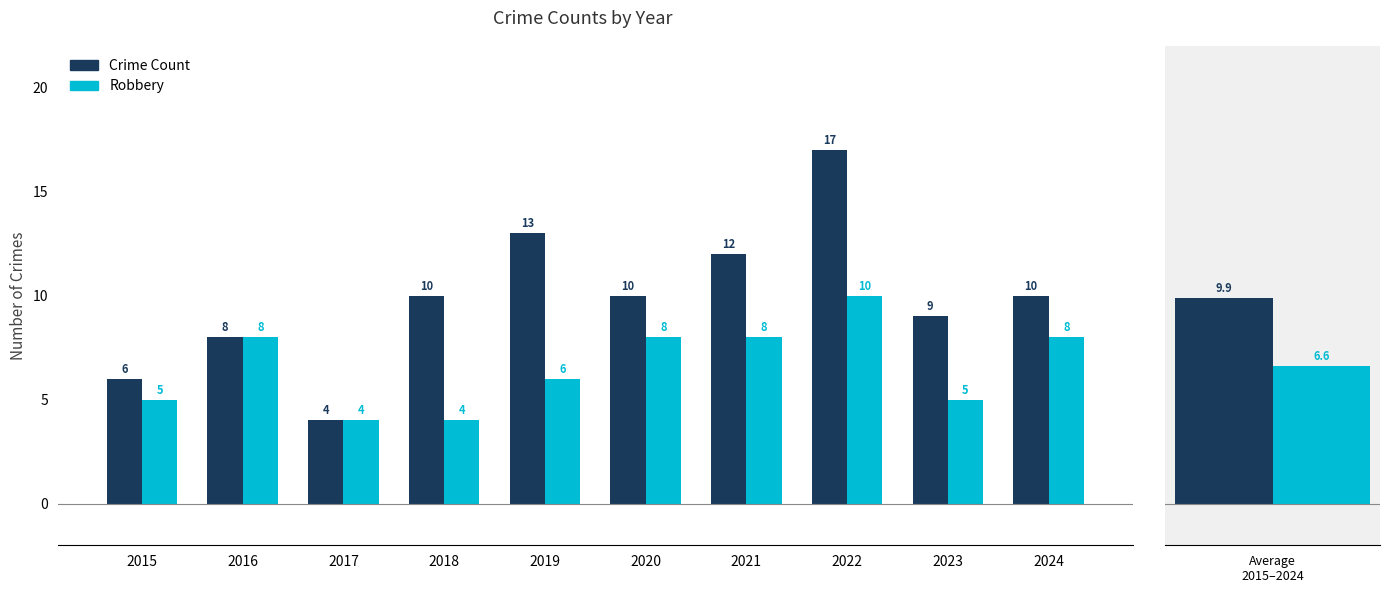

What are all the series names shown in the legend?

Crime Count, Robbery